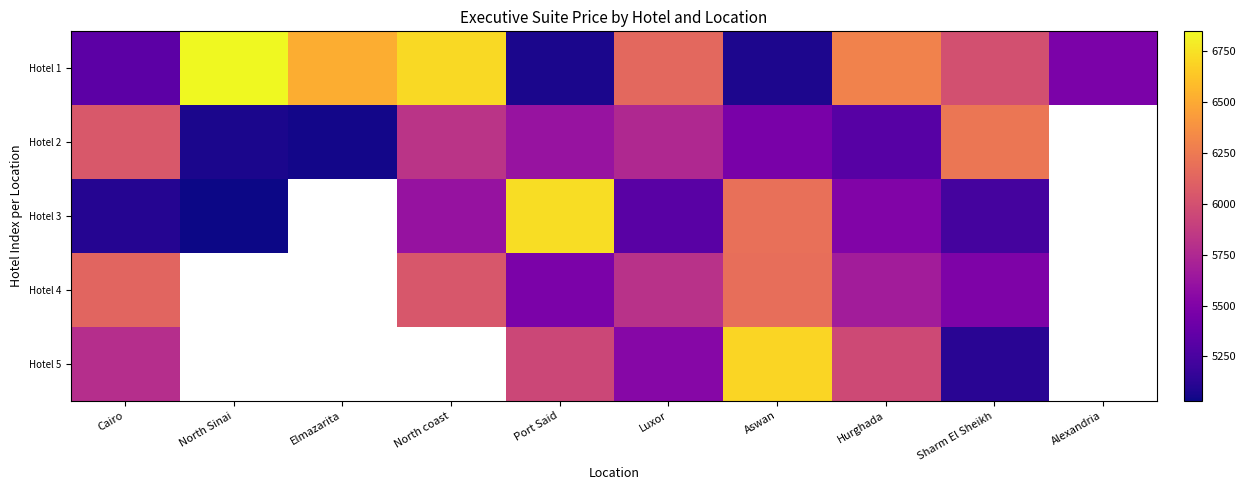

Which series has the largest range (max minus min)?

Hotel 1